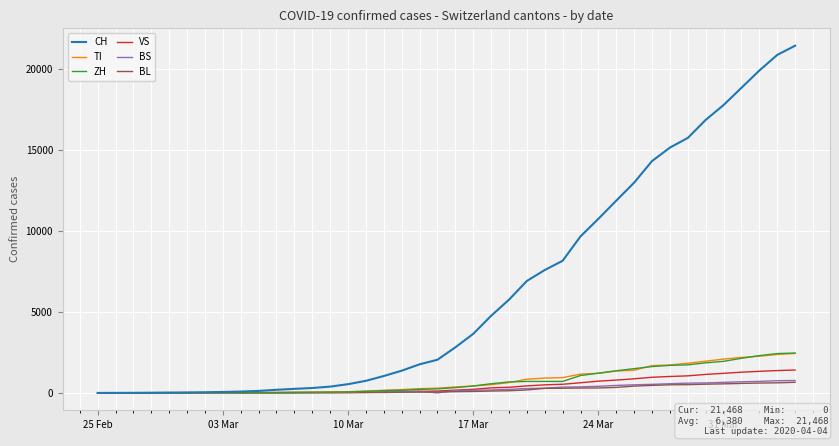

What is the maximum value shown in the chart?

21468